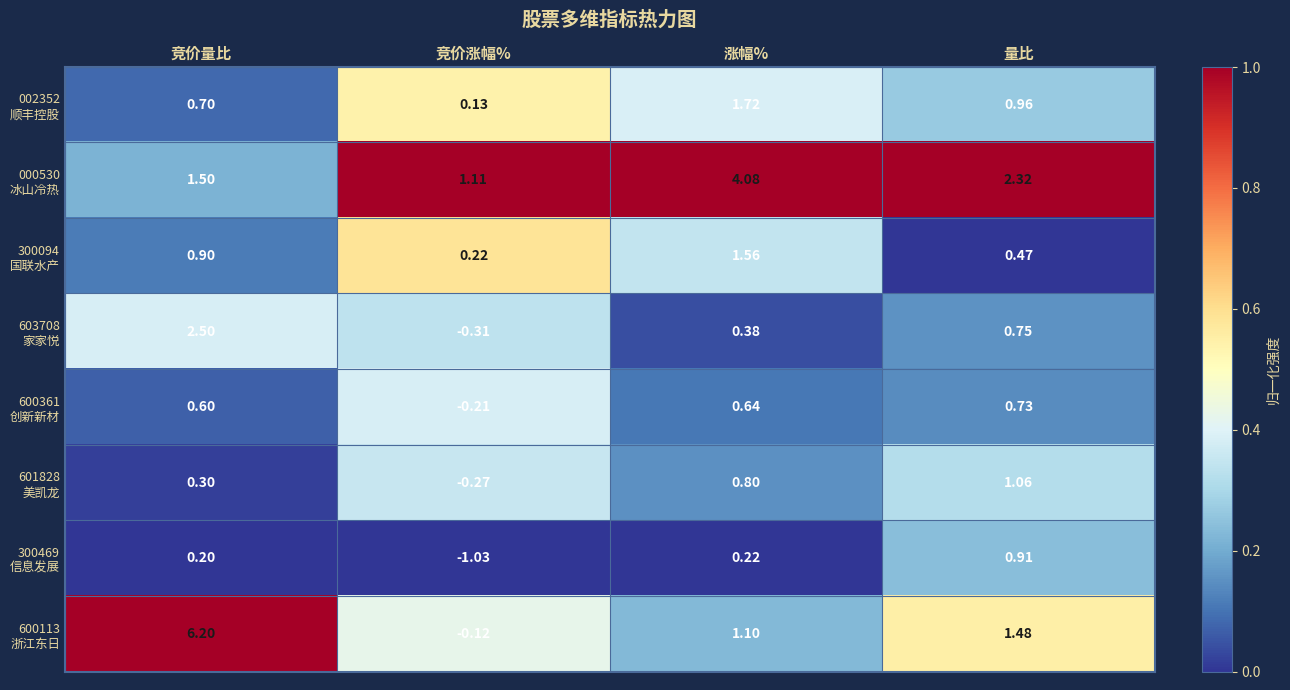

Which label corresponds to the smallest value in the chart?

竞价涨幅%